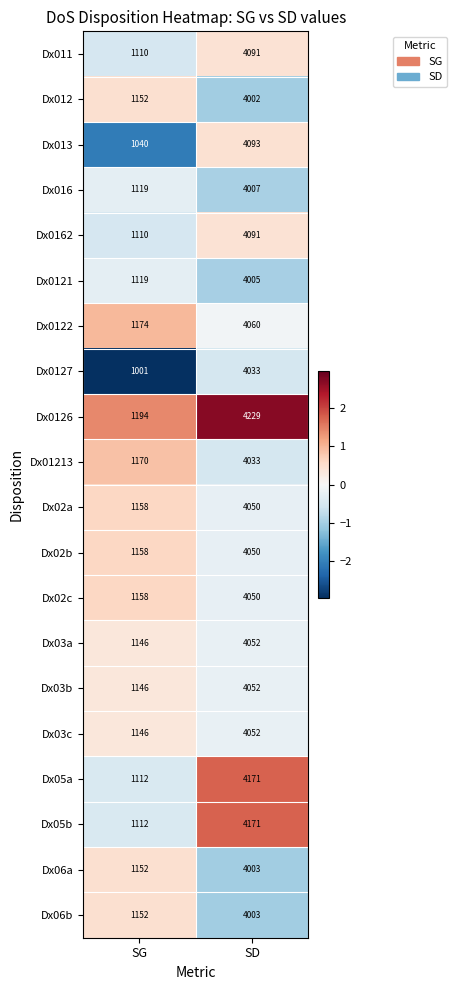

Where is Dx0122 nearest to the value 2617?

SG